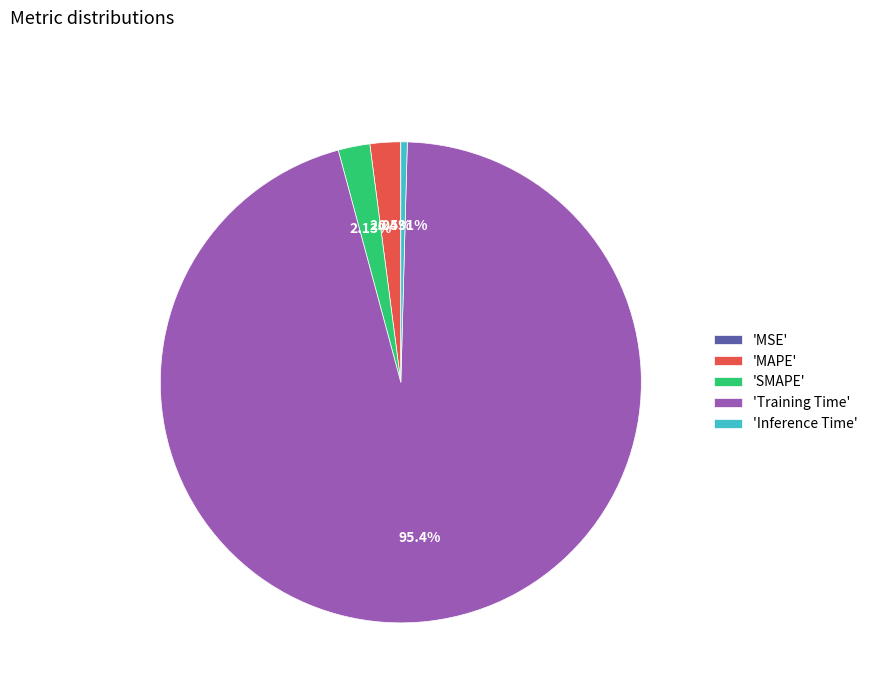

What is the largest slice in the pie chart?

'Training Time'